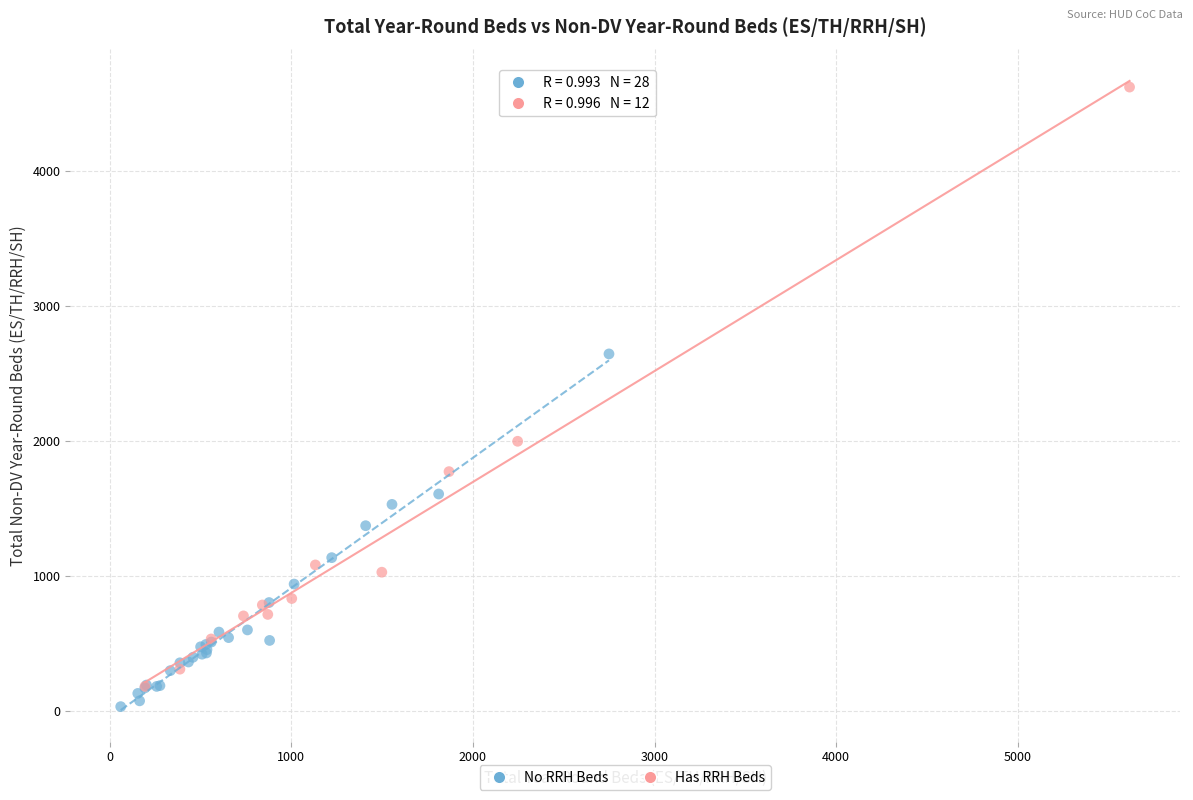

Which series reaches the minimum Y coordinate?

No RRH Beds